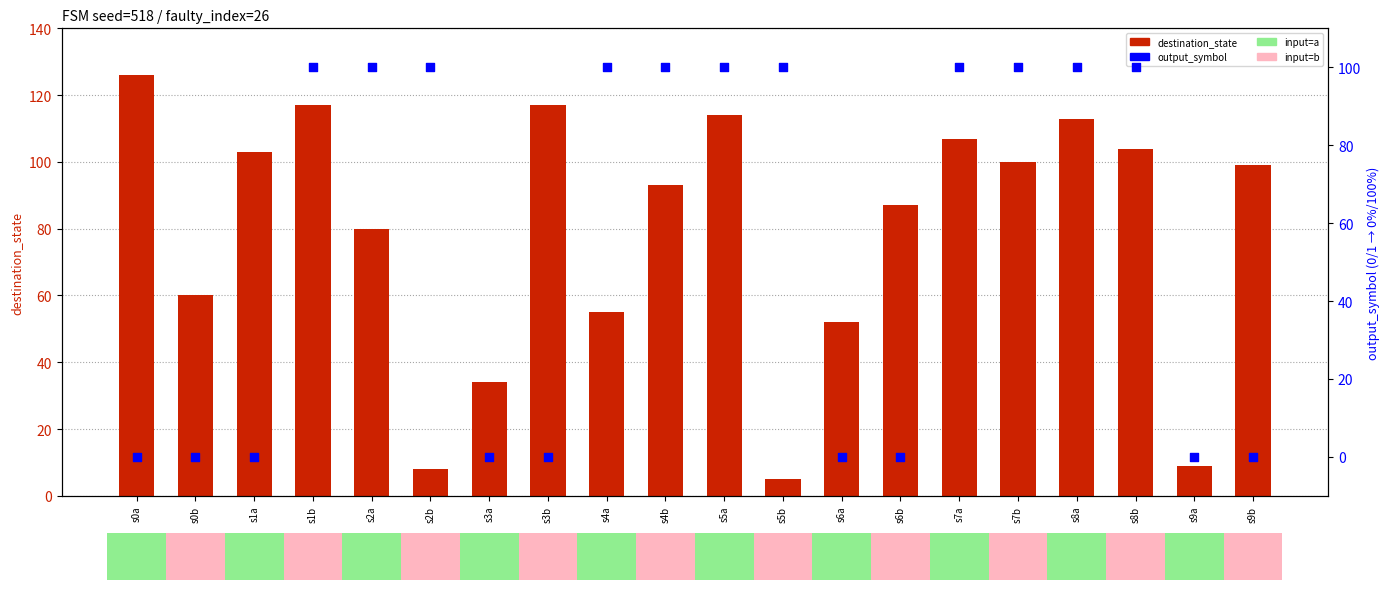

At which category is the sum across all series the highest?

s1b